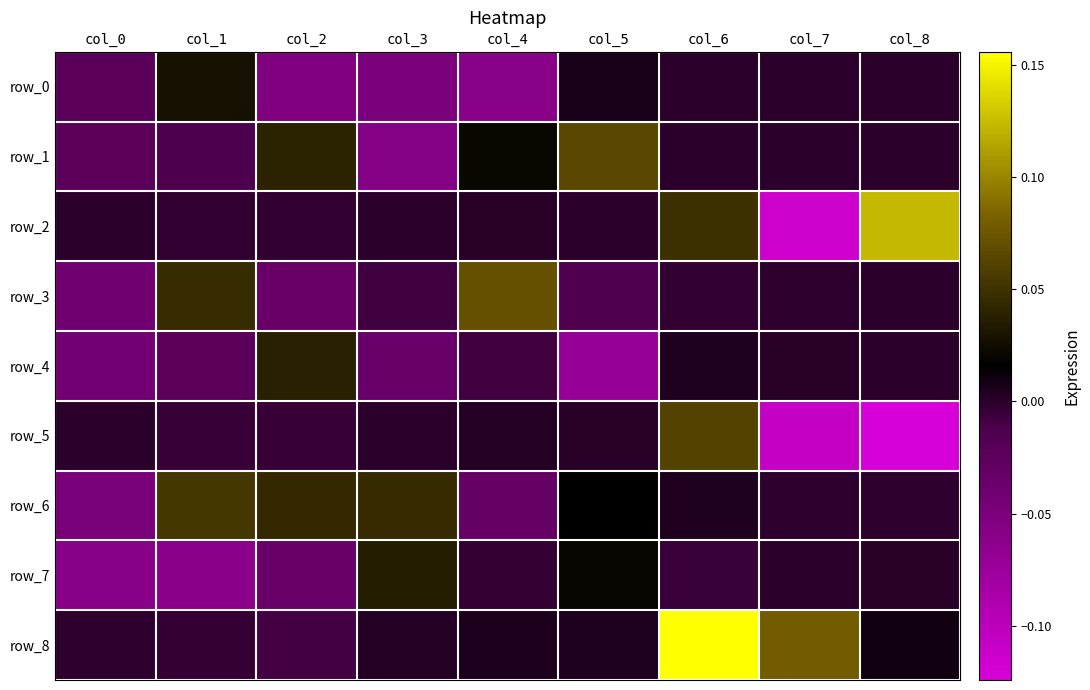

True or false: row_7 has a value of 0.0 at col_3.

True